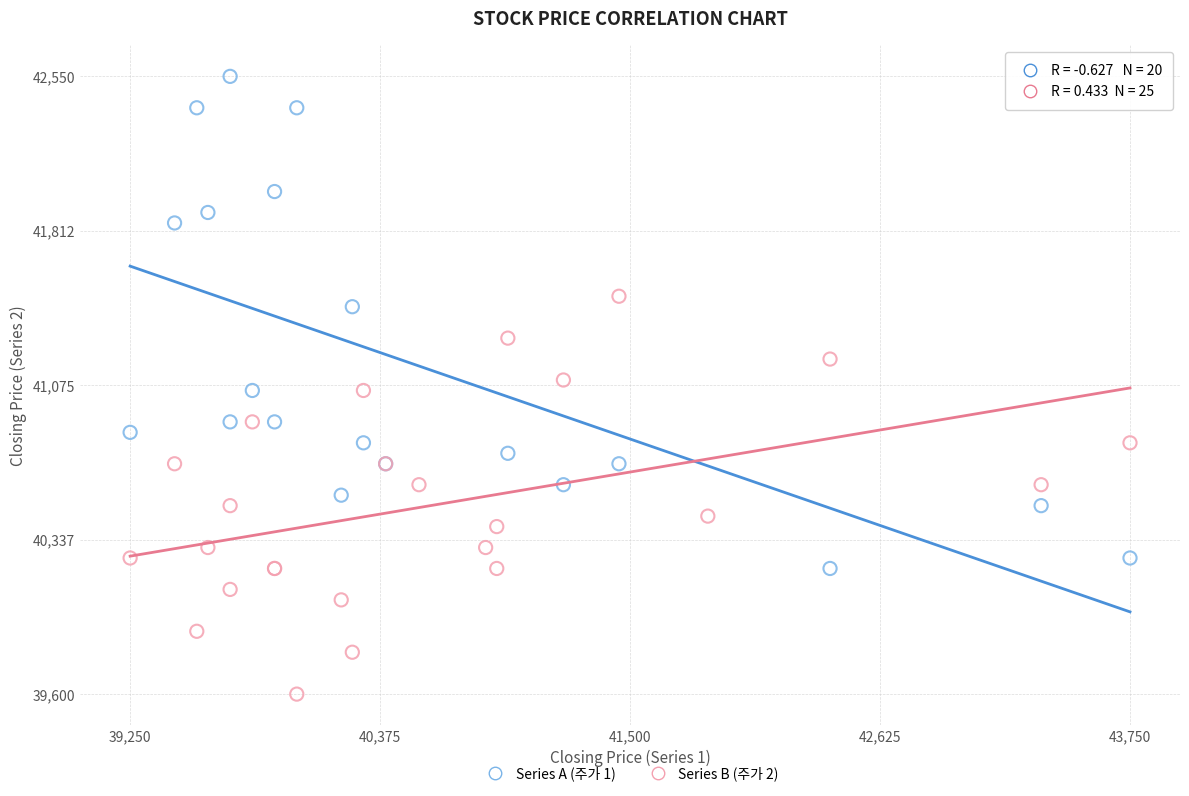

Which series reaches the minimum Y coordinate?

Series B (주가 2)